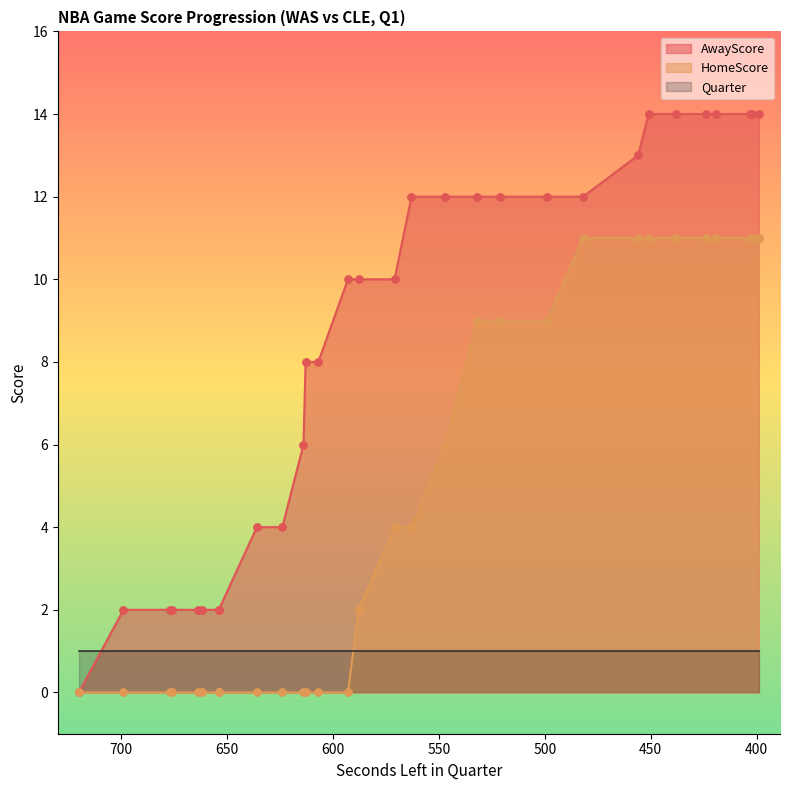

Is the value of AwayScore at 593 greater than the value of HomeScore at 636?

Yes